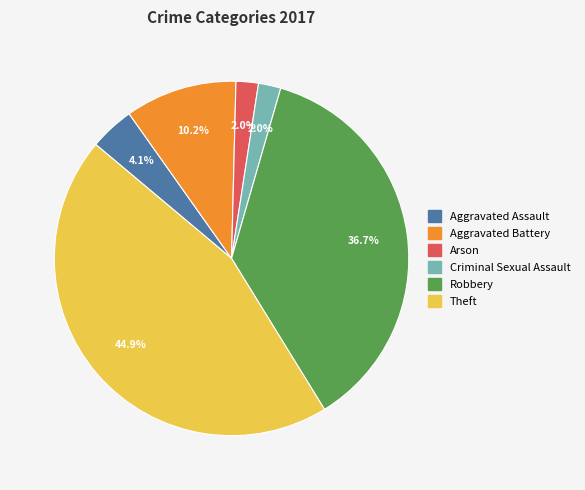

How many segments does this pie chart have?

6